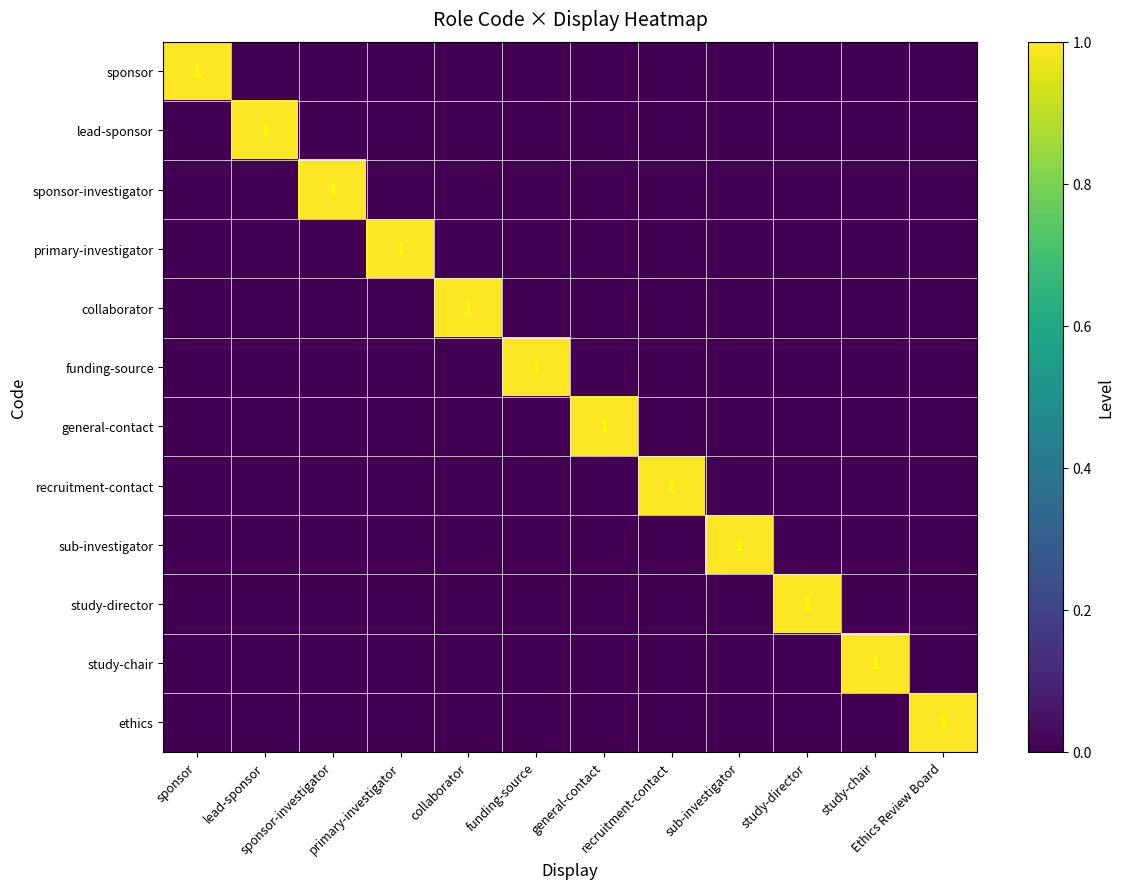

What is the difference between the maximum and minimum values in the general-contact series?

1